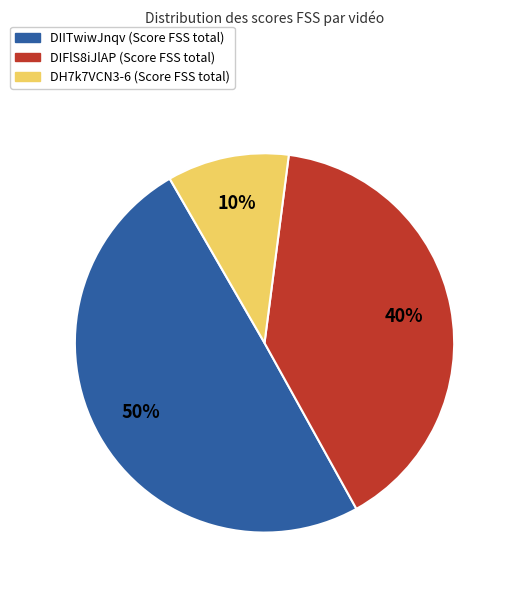

To the nearest percent, what is the average slice percentage?

33%